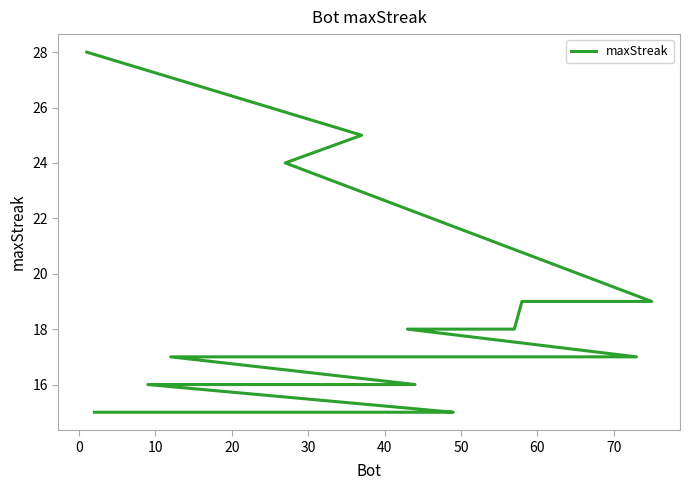

How many lines are shown in the chart?

1